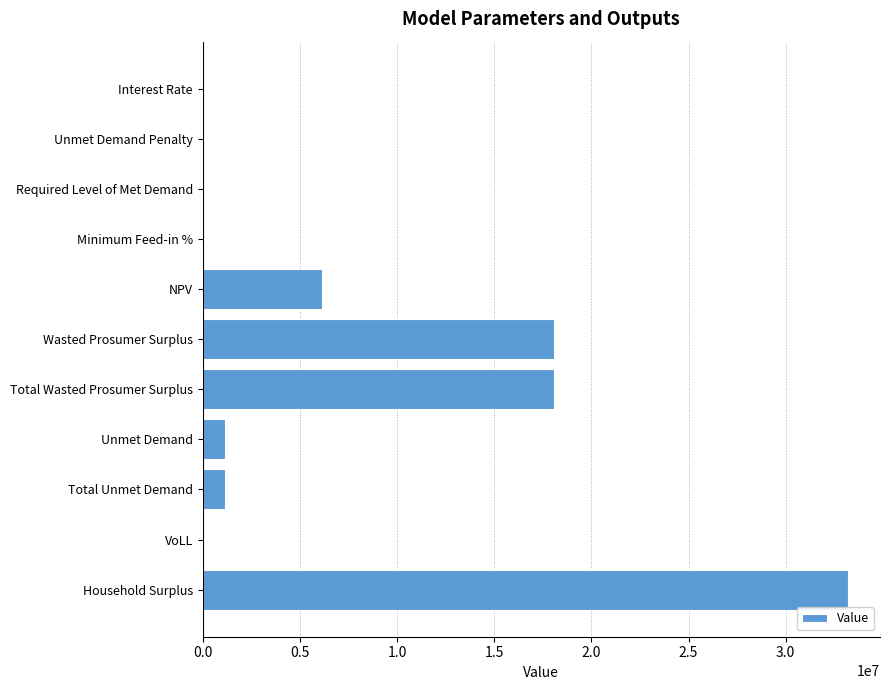

What is the change in value from Unmet Demand Penalty to Total Wasted Prosumer Surplus?

+18093321.8